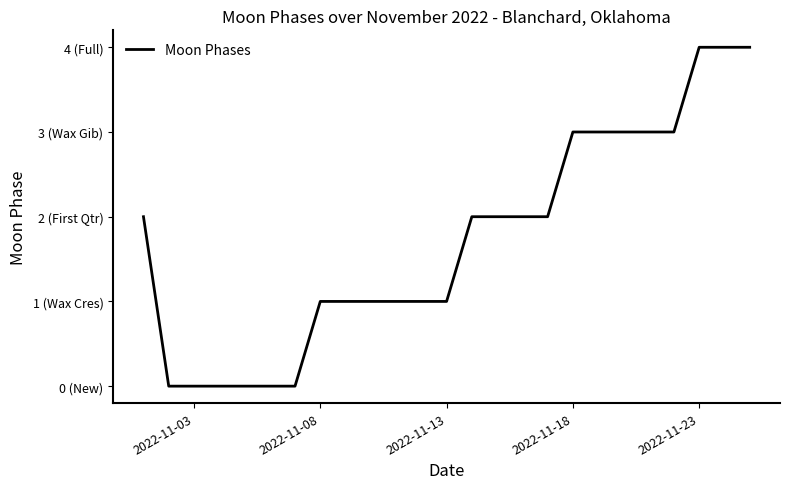

Is this an area chart (filled region under the line)?

No